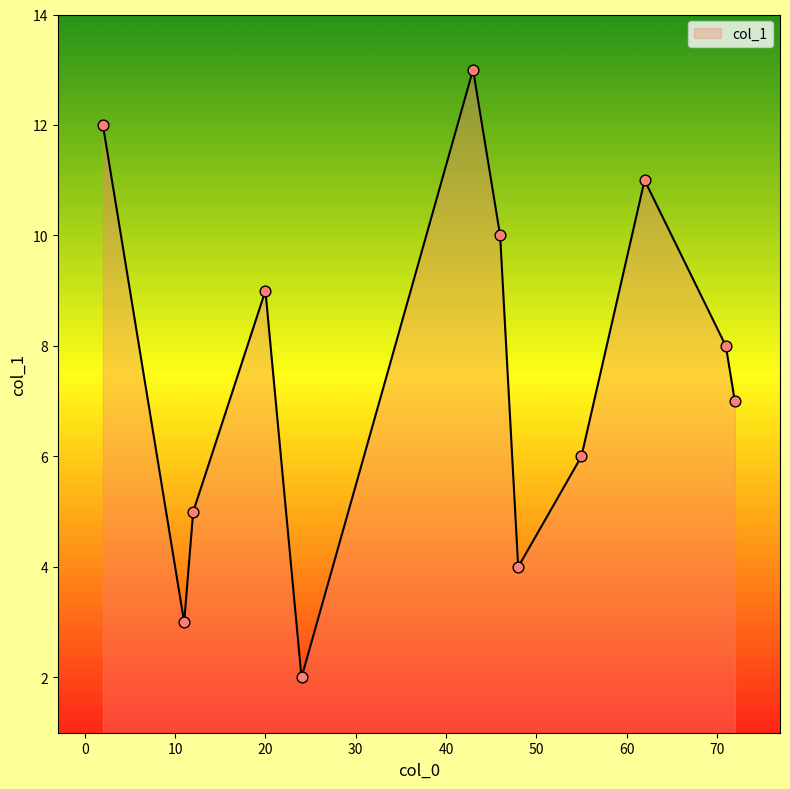

What is the greatest value displayed?

13